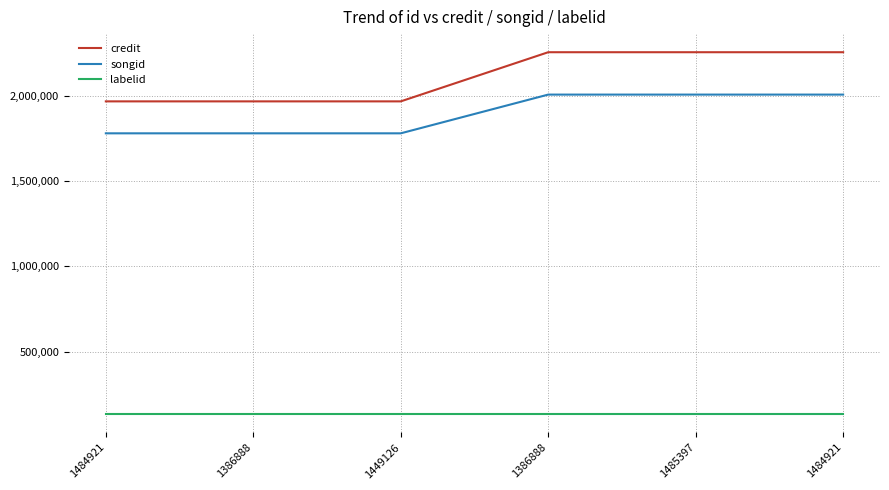

How many categories are shown in the chart?

6